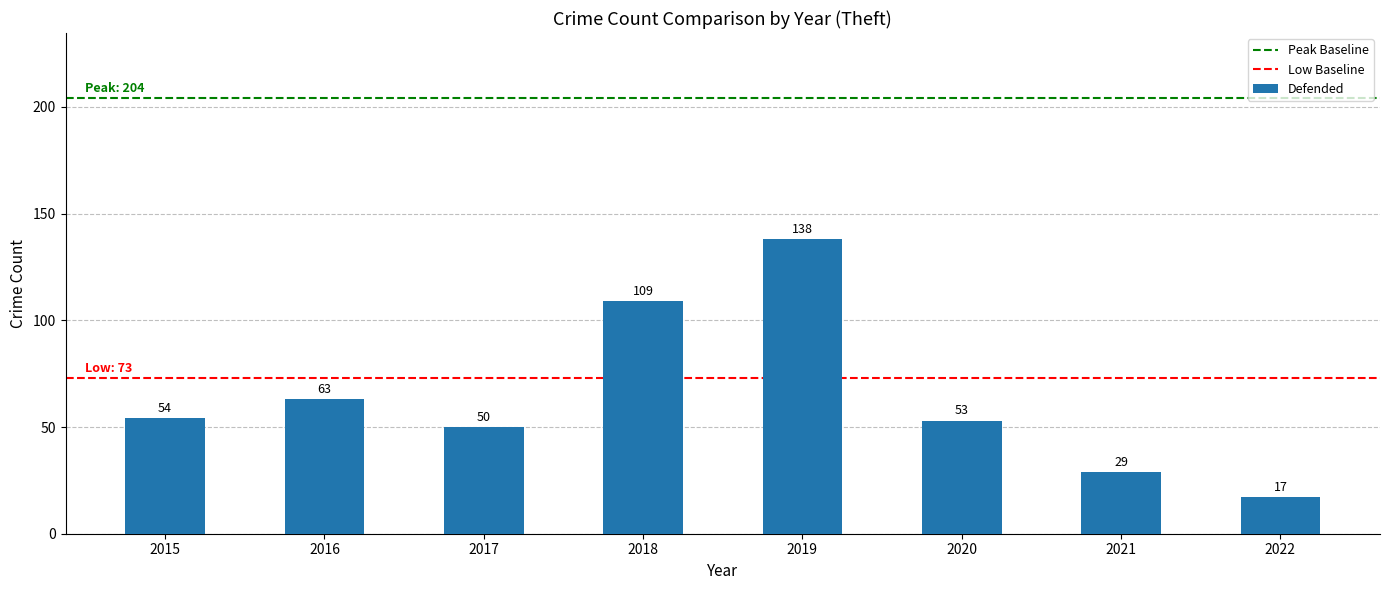

Approximately how many times larger is the value at 2019 compared to 2016?

2.2